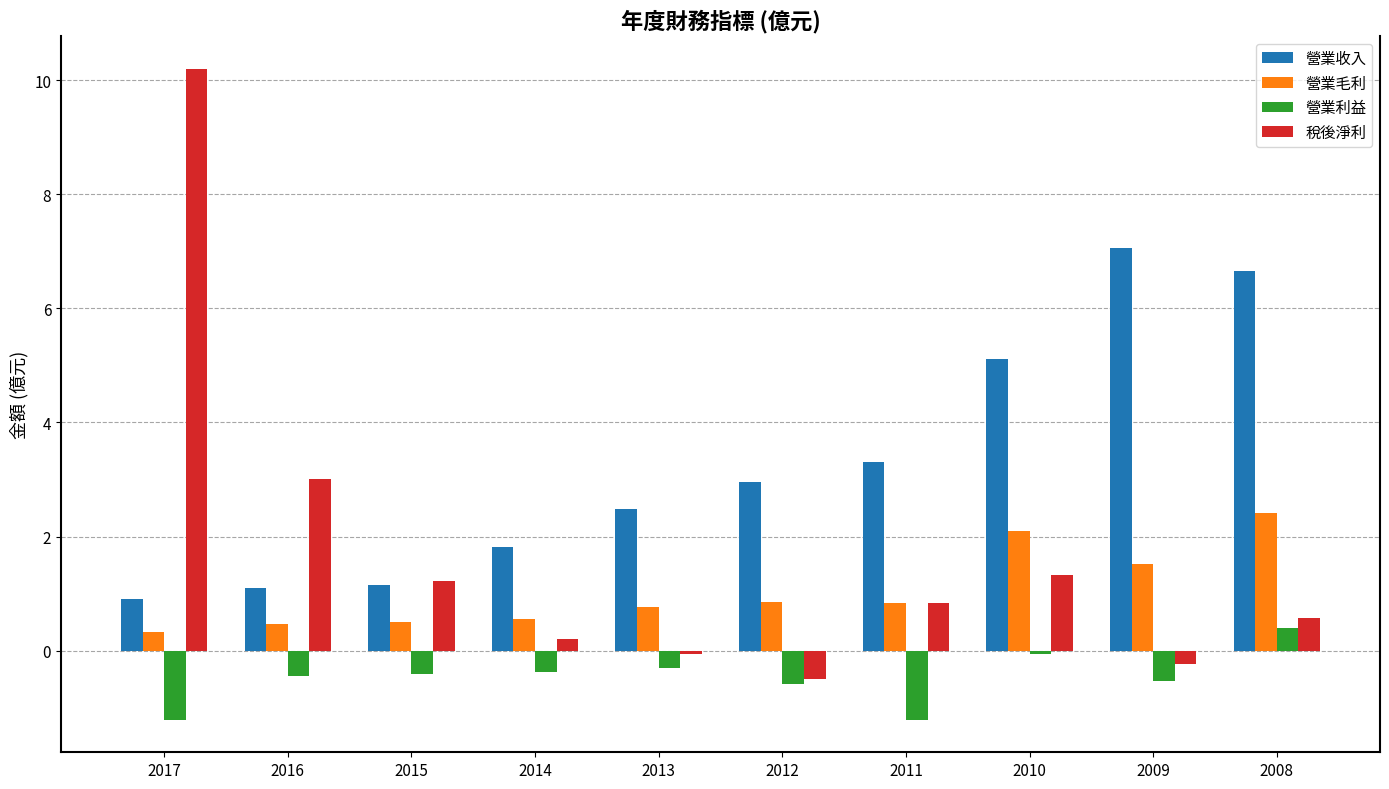

What is the highest value of the 營業收入 series?

7.1